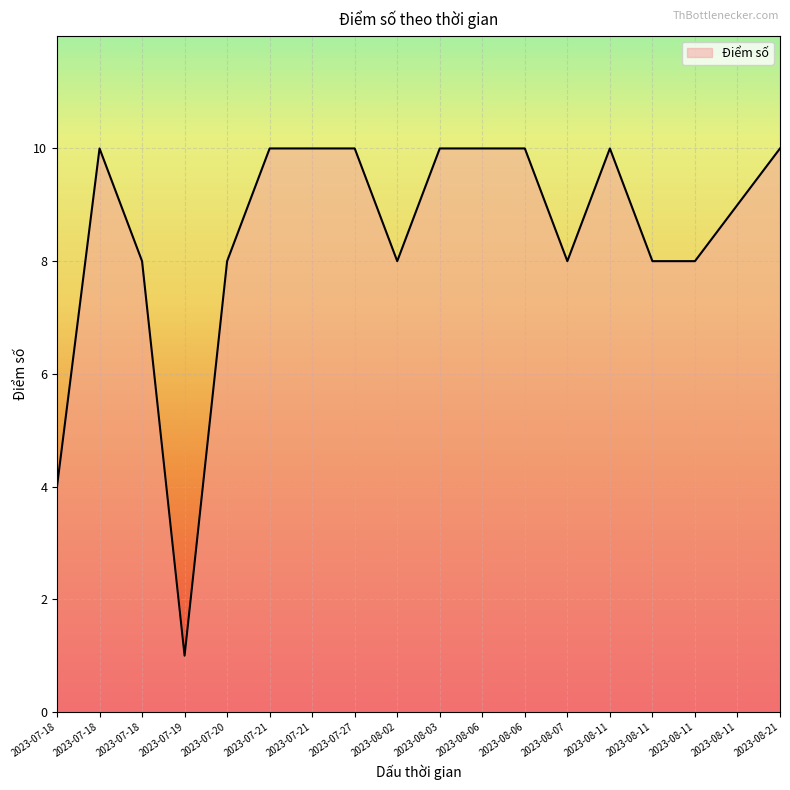

What is the ratio of the value at 2023-07-18 to the value at 2023-08-11?

1.0